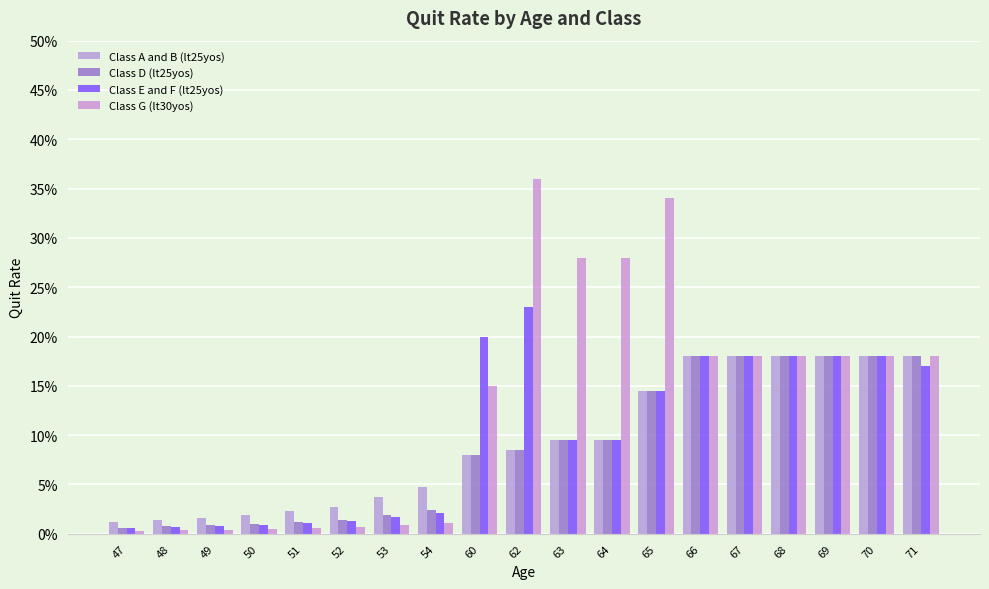

Are the bars horizontal?

No